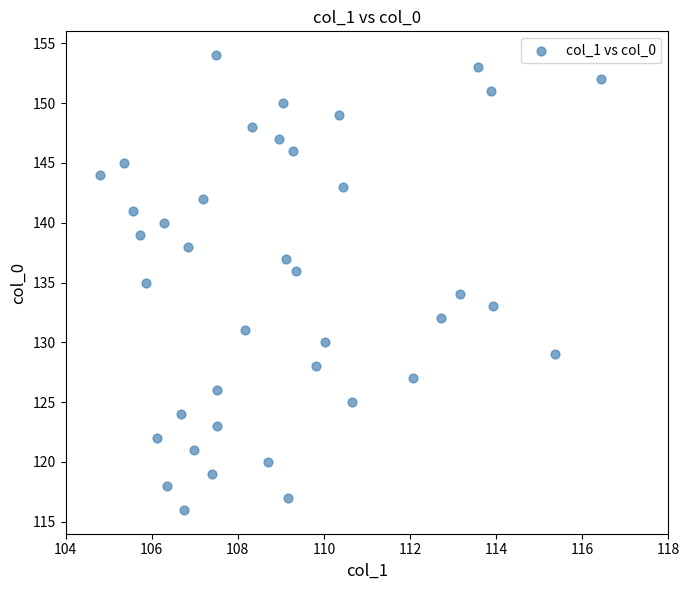

What is the range of Y values (max minus min)?

38